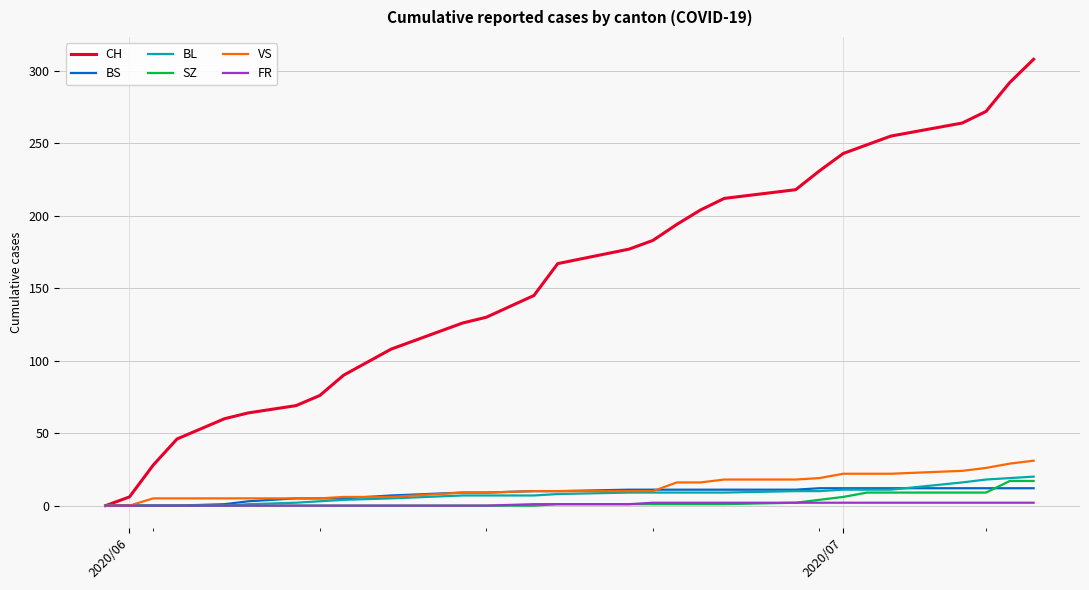

What is the average value of the BL series?

8